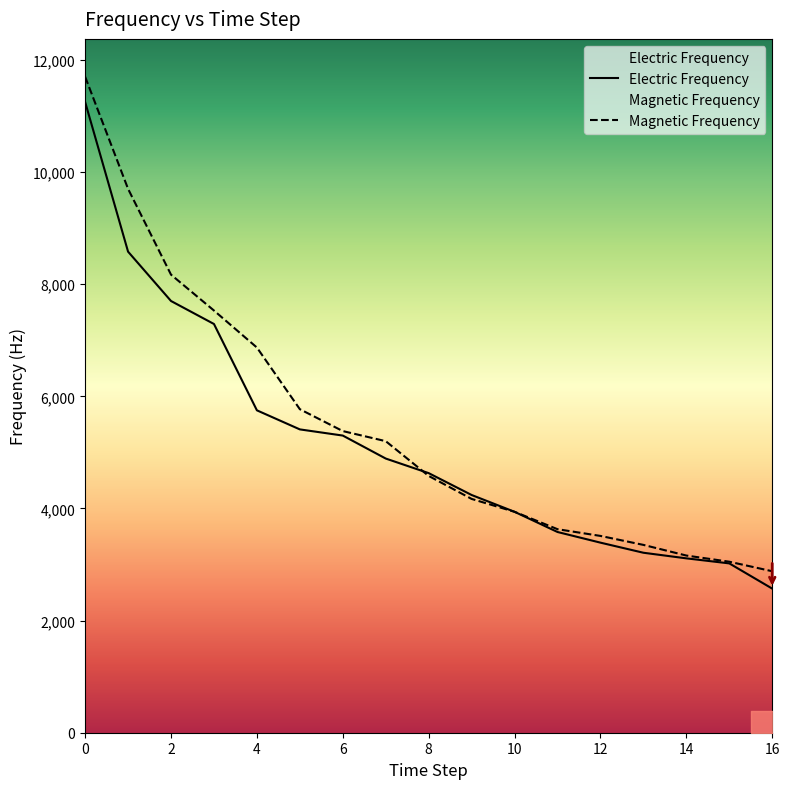

How many series are shown in this chart?

2